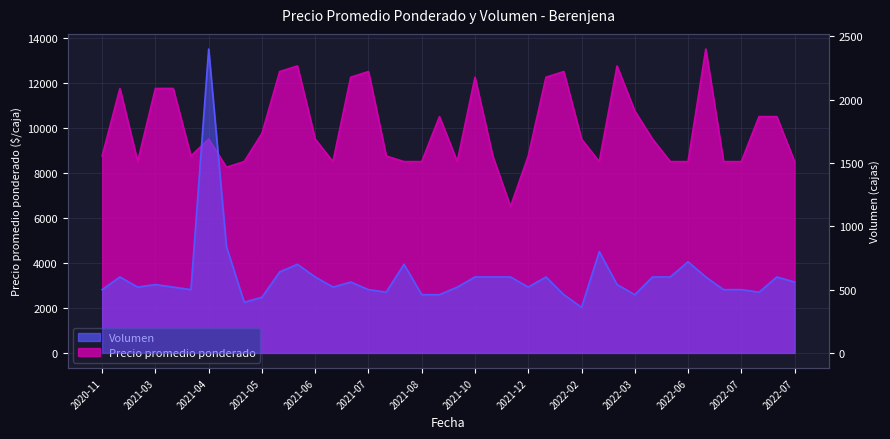

Count the number of data series in this chart.

2